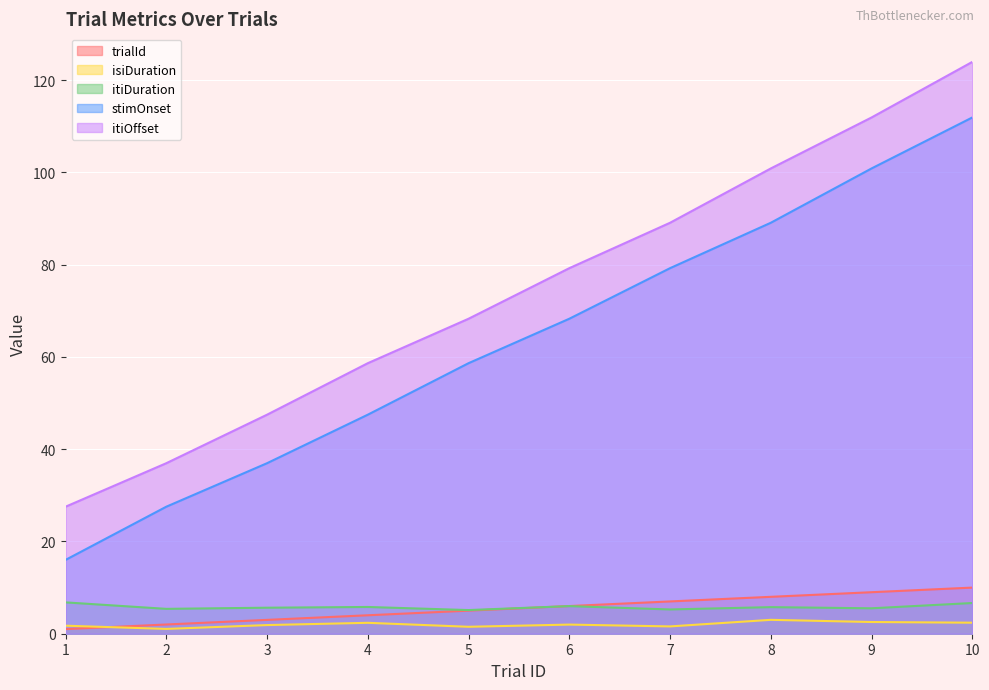

At which label is itiDuration closest to 5?

5